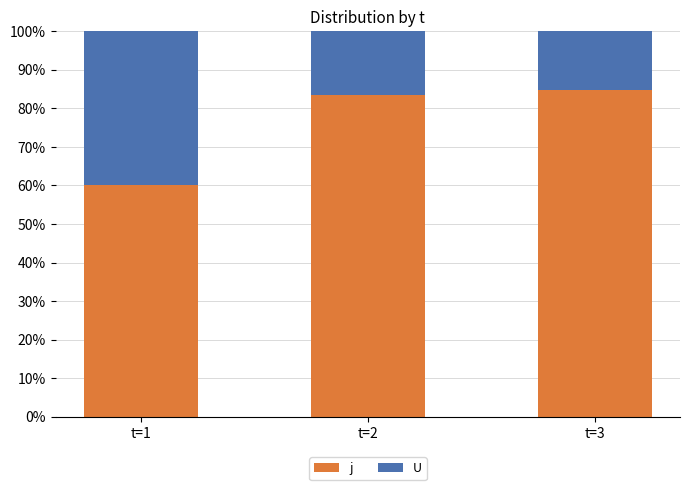

Is it true that j equals 149.2 at t=3?

False